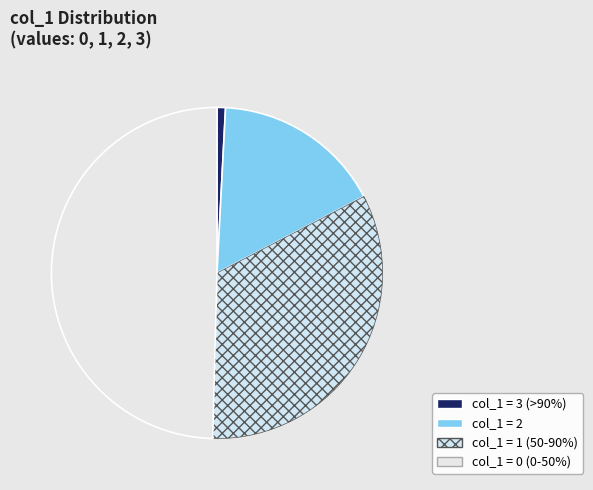

How many segments does this pie chart have?

4